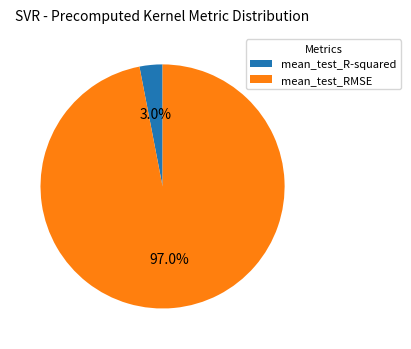

To the nearest percent, what portion does mean_test_RMSE represent?

97%